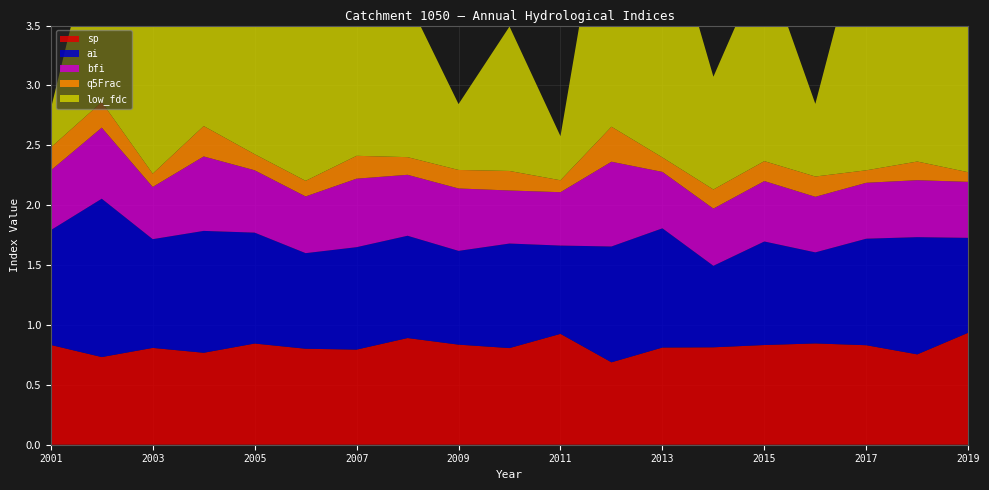

Reading right to left, extract all data points from this chart.

sp: 0.9	0.8	0.8	0.8	0.8	0.8	0.8	0.7	0.9	0.8	0.8	0.9	0.8	0.8	0.8	0.8	0.8	0.7	0.8
ai: 0.8	1.0	0.9	0.8	0.9	0.7	1.0	1.0	0.7	0.9	0.8	0.9	0.9	0.8	0.9	1.0	0.9	1.3	1.0
bfi: 0.5	0.5	0.5	0.5	0.5	0.5	0.5	0.7	0.4	0.4	0.5	0.5	0.6	0.5	0.5	0.6	0.4	0.6	0.5
q5Frac: 0.1	0.2	0.1	0.2	0.2	0.2	0.1	0.3	0.1	0.2	0.2	0.1	0.2	0.1	0.1	0.3	0.1	0.2	0.2
low_fdc: 2.4	1.5	2.2	0.6	1.7	0.9	2.1	2.4	0.4	1.2	0.5	1.3	1.6	1.6	1.9	1.0	1.5	1.7	0.3